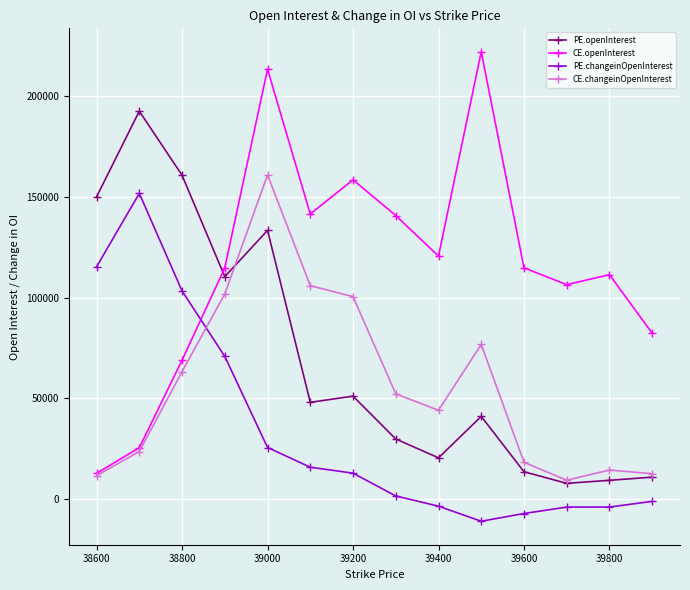

Which series has the largest range (max minus min)?

CE.openInterest